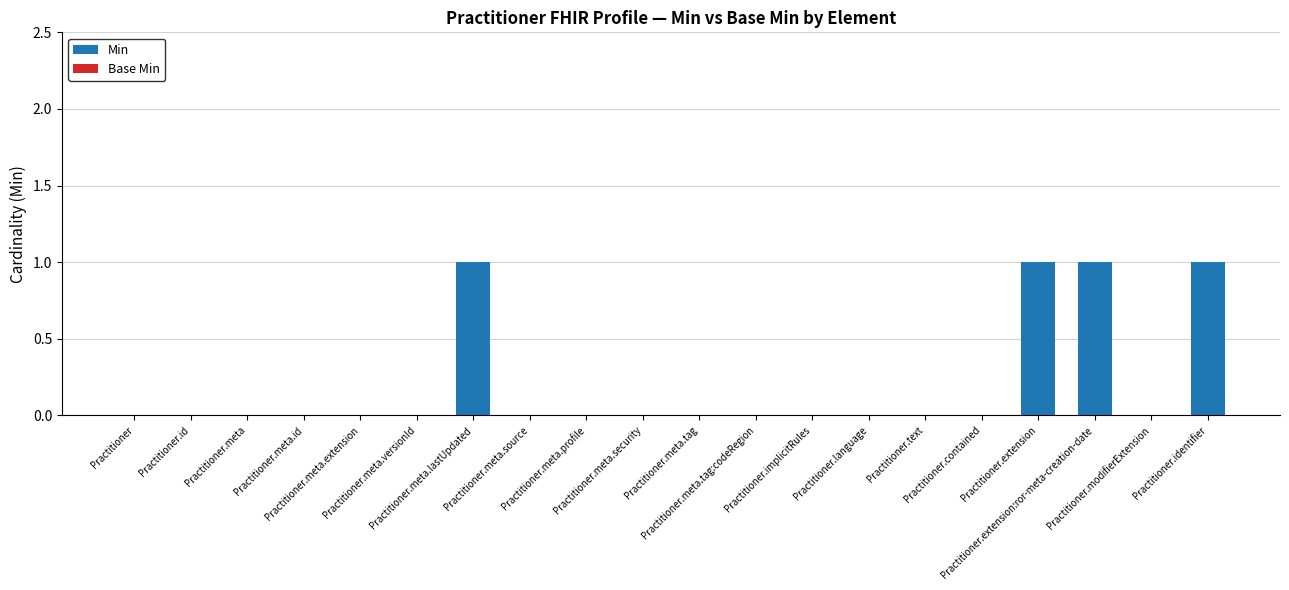

Are the bars horizontal?

No